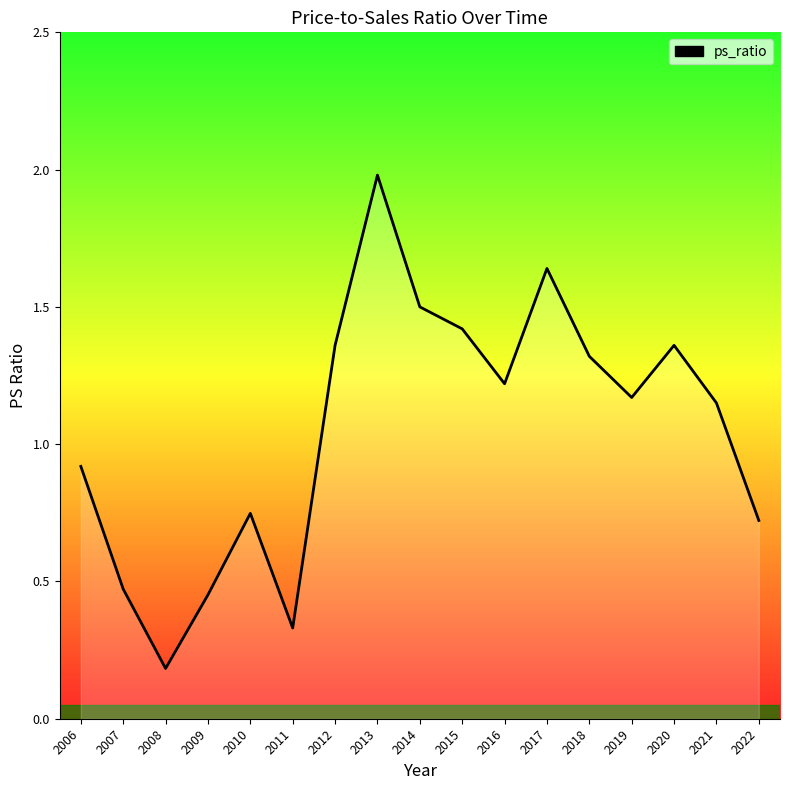

What is the sum of all values?

17.9